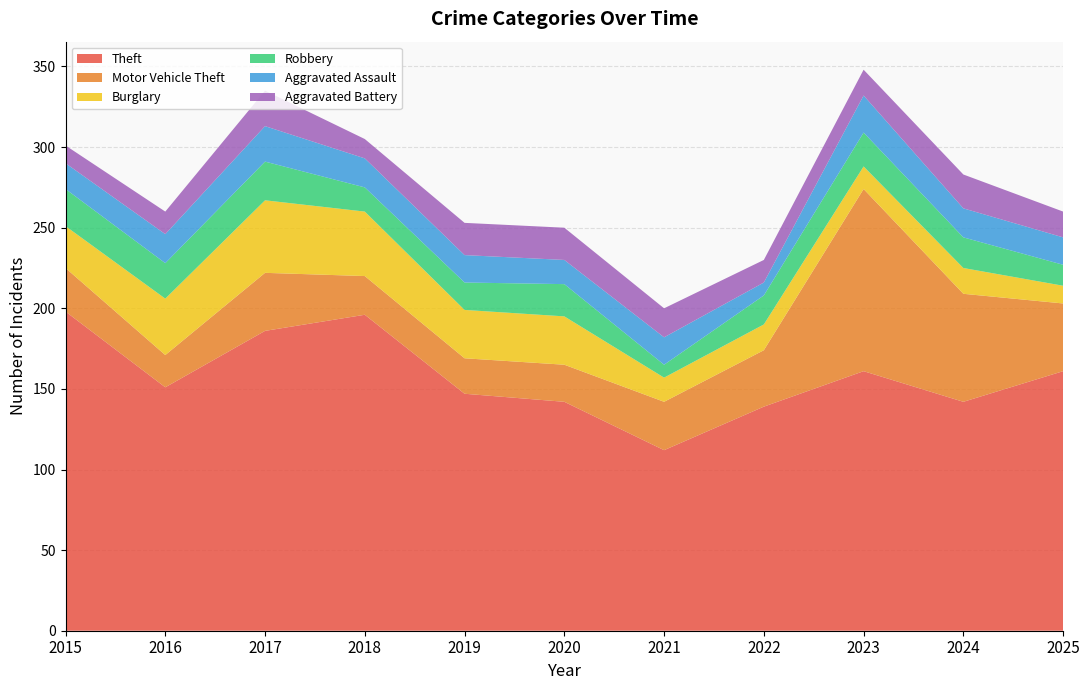

Reading right to left, what are all the values shown in this chart?

Theft: 161	142	161	139	112	142	147	196	186	151	198
Motor Vehicle Theft: 42	67	113	35	30	23	22	24	36	20	27
Burglary: 11	16	14	16	15	30	30	40	45	35	26
Robbery: 13	19	21	18	8	20	17	15	24	22	23
Aggravated Assault: 17	18	23	8	17	15	17	18	22	18	16
Aggravated Battery: 16	21	16	14	18	20	20	12	22	14	11